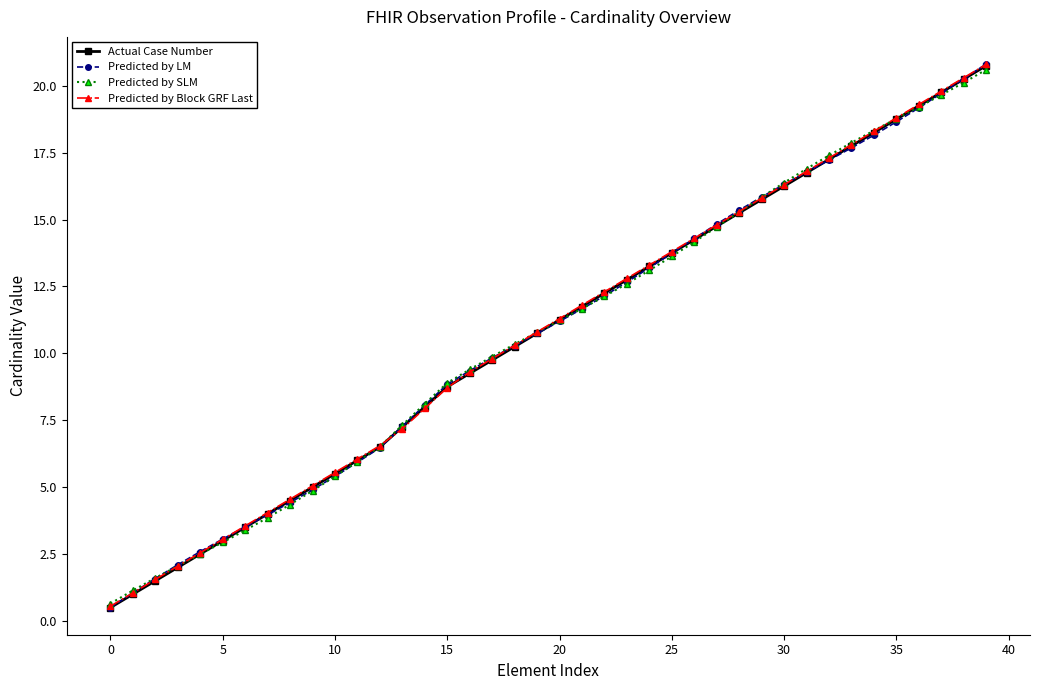

What is the highest value of the Predicted by SLM series?

20.6